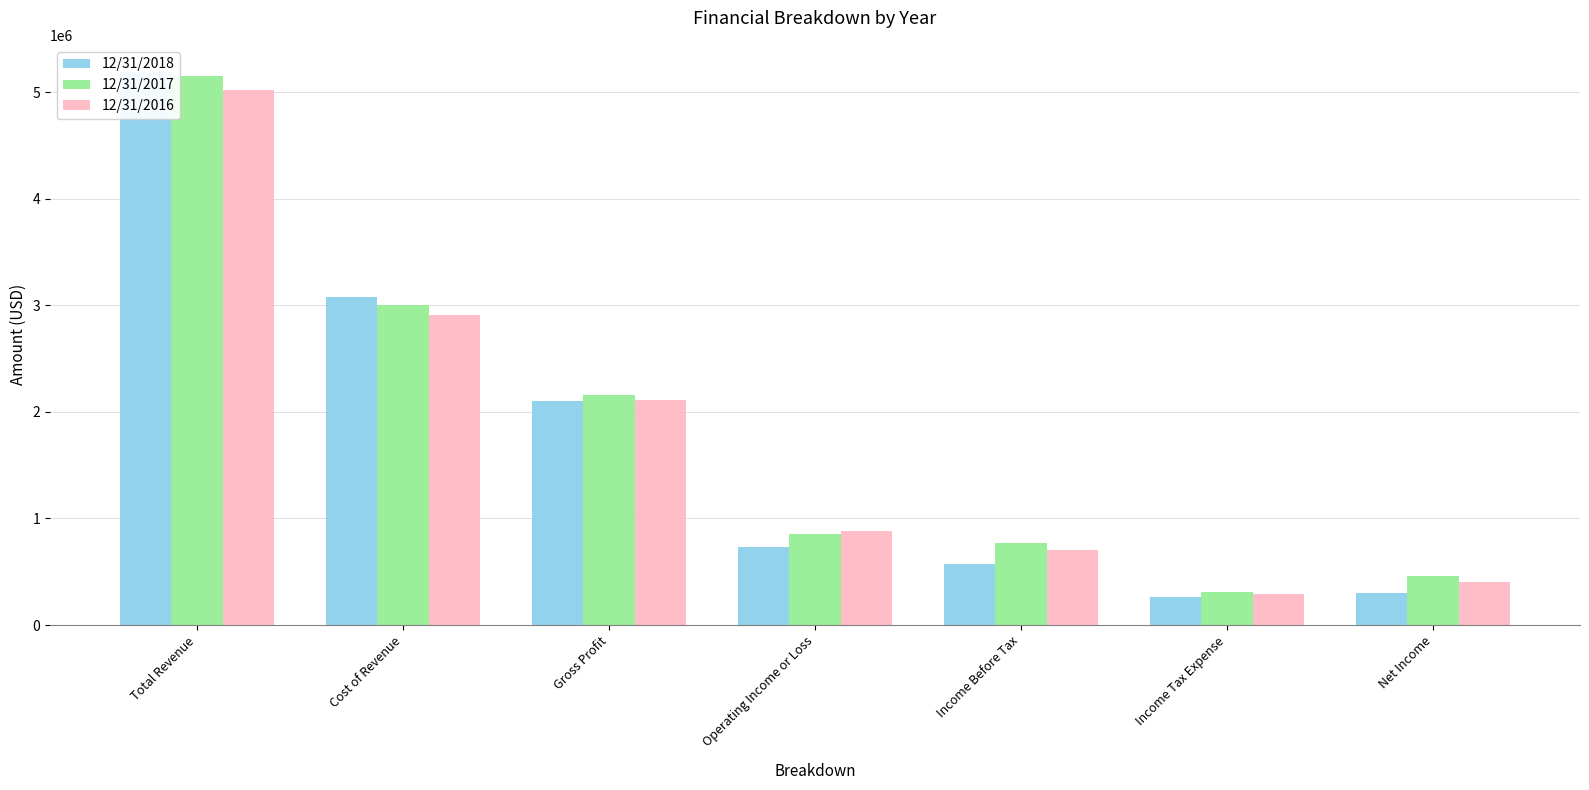

What position from the right is Income Before Tax?

3